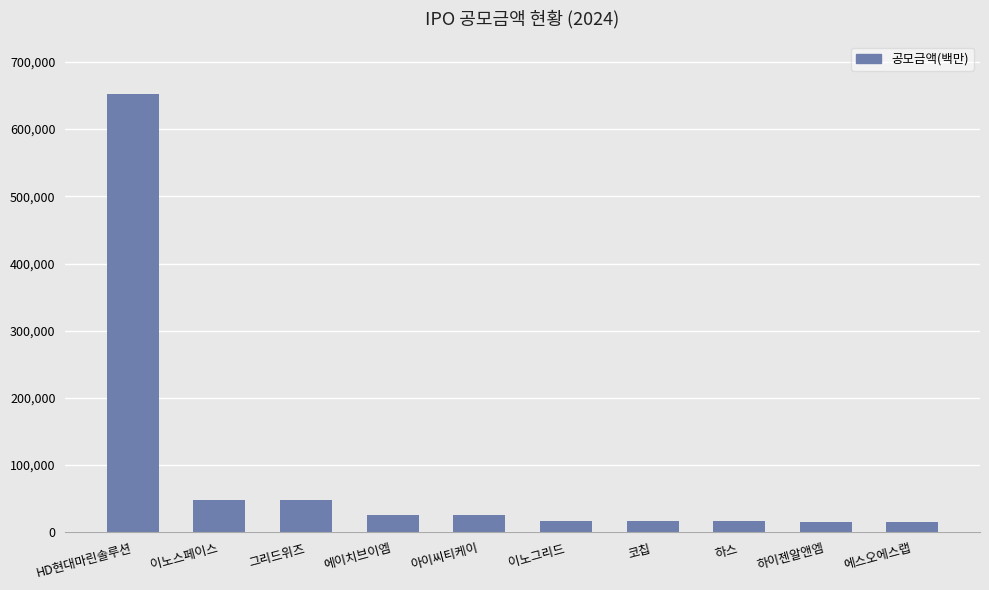

What is the greatest value displayed?

652370